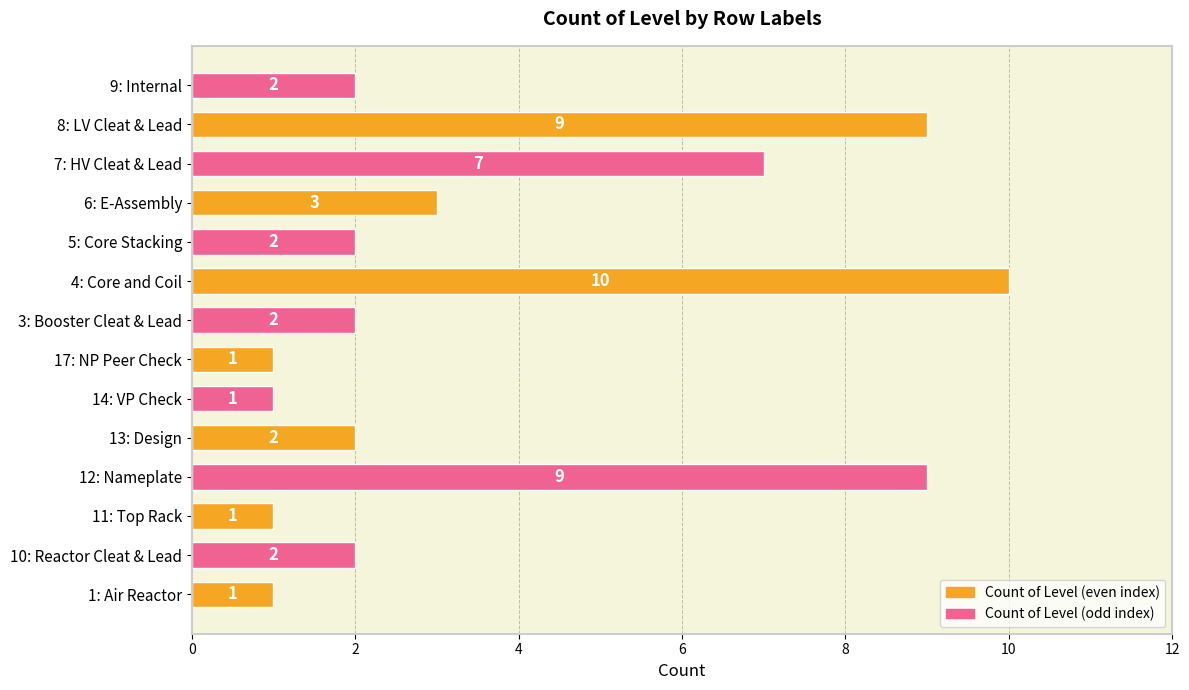

Which label corresponds to the largest value in the chart?

4: Core and Coil